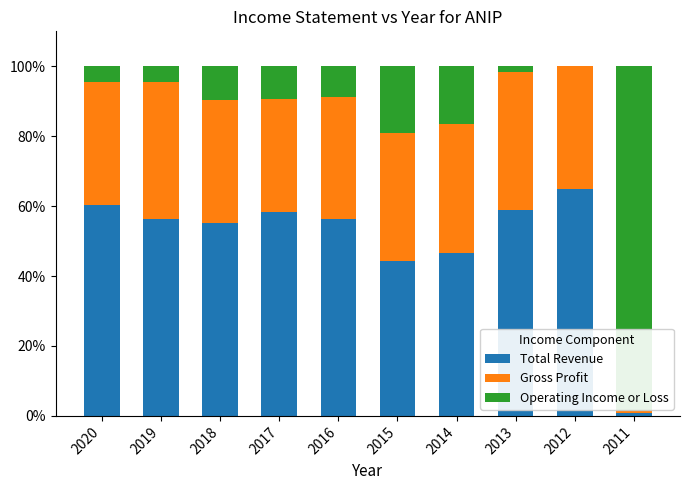

How many categories are shown in the chart?

10